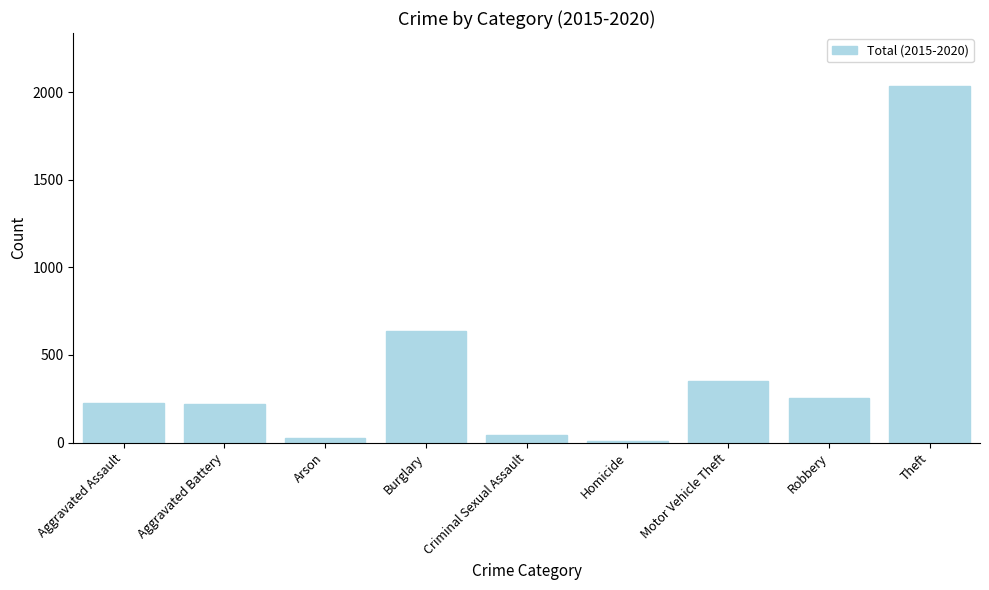

What is the minimum value shown in the chart?

11